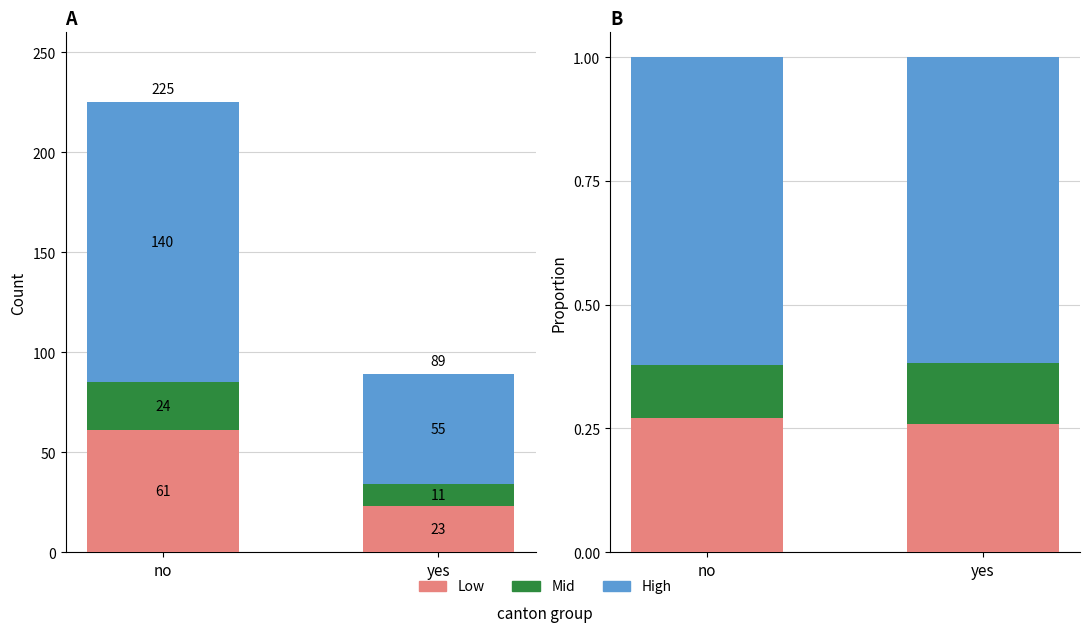

How many Low values are between 0 and 1?

2